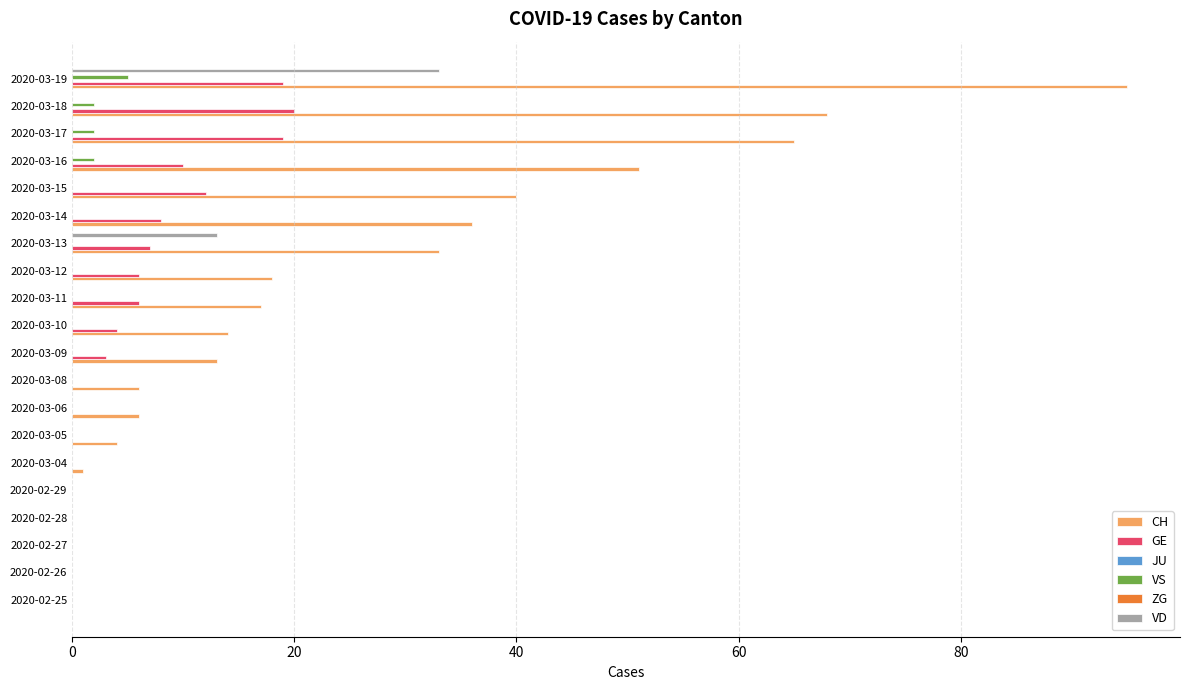

Rank the series by their maximum value, from highest to lowest.

CH, VD, GE, VS, JU, ZG